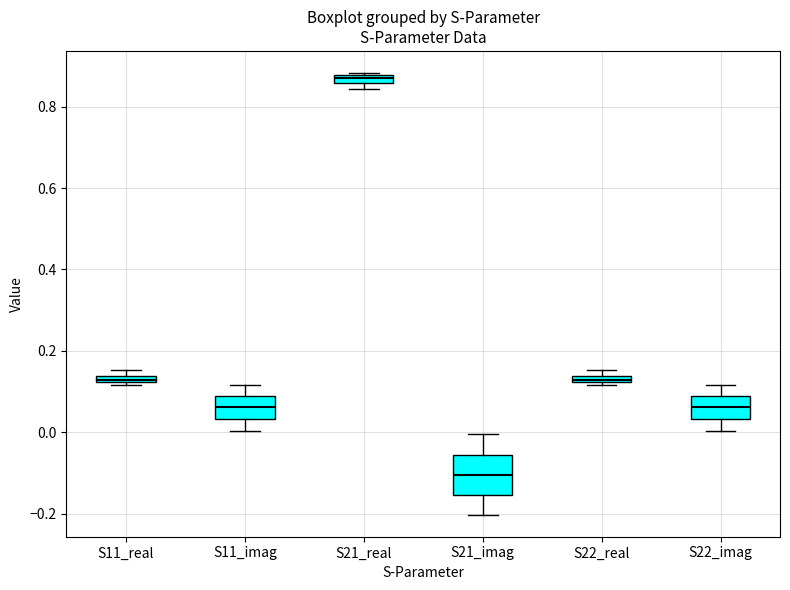

Where is the upper edge of the box for S21_real on the y-axis? The values are not printed on the chart, so give them approximately, as read against the axis.

0.88